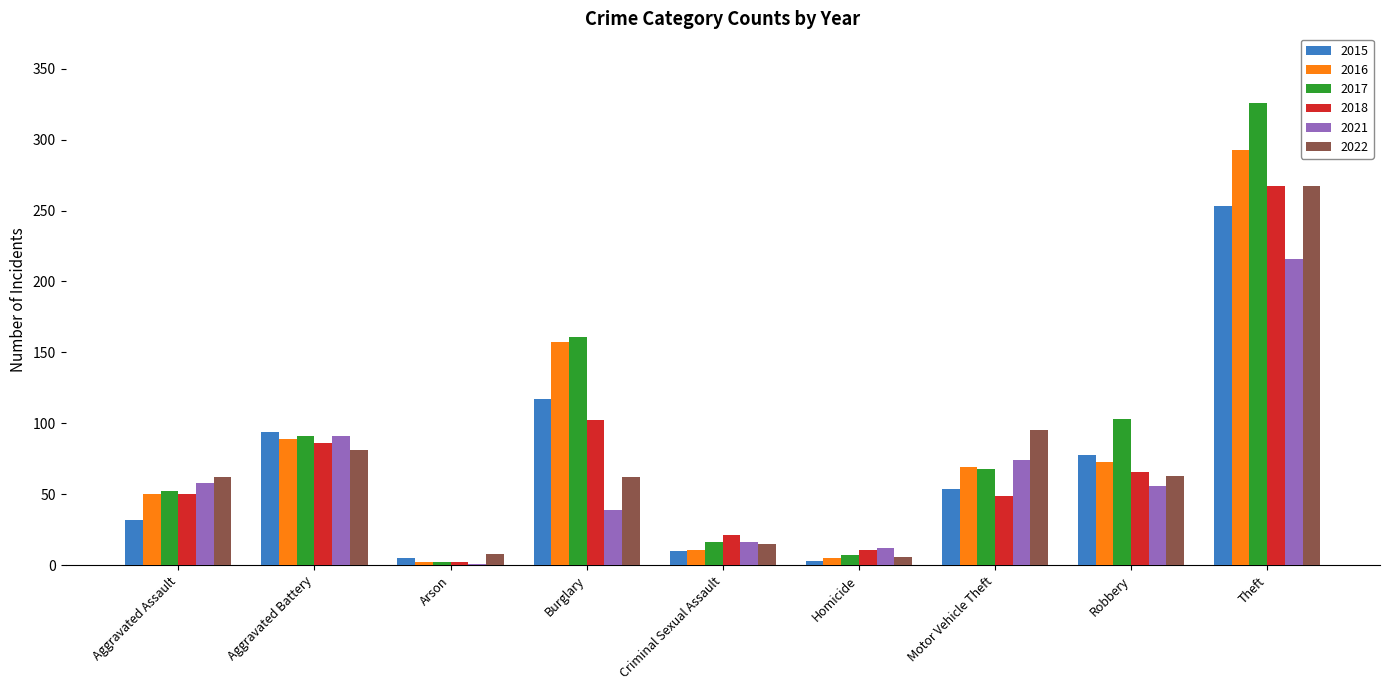

At which label is 2021 closest to 108?

Aggravated Battery